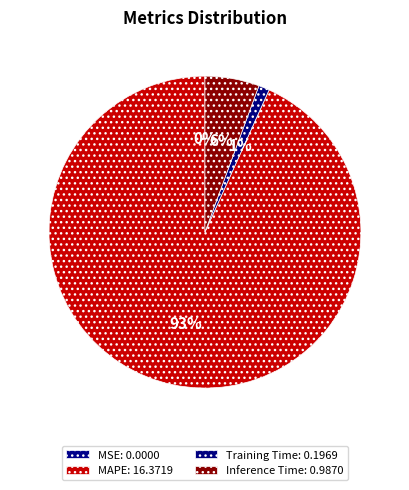

To the nearest percent, what percentage of the pie is Inference Time?

6%